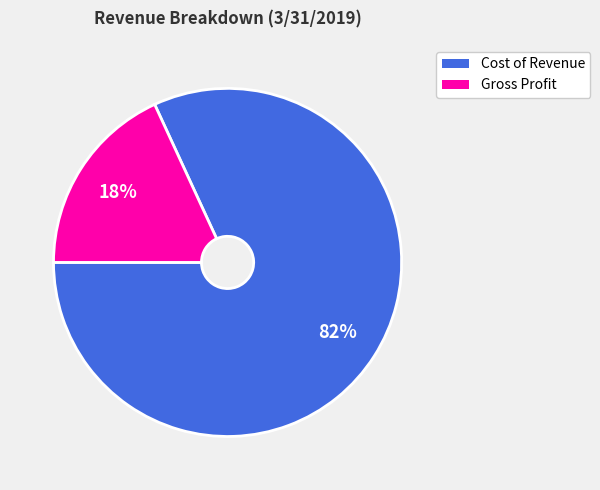

True or false: Cost of Revenue accounts for 93% of the total.

False